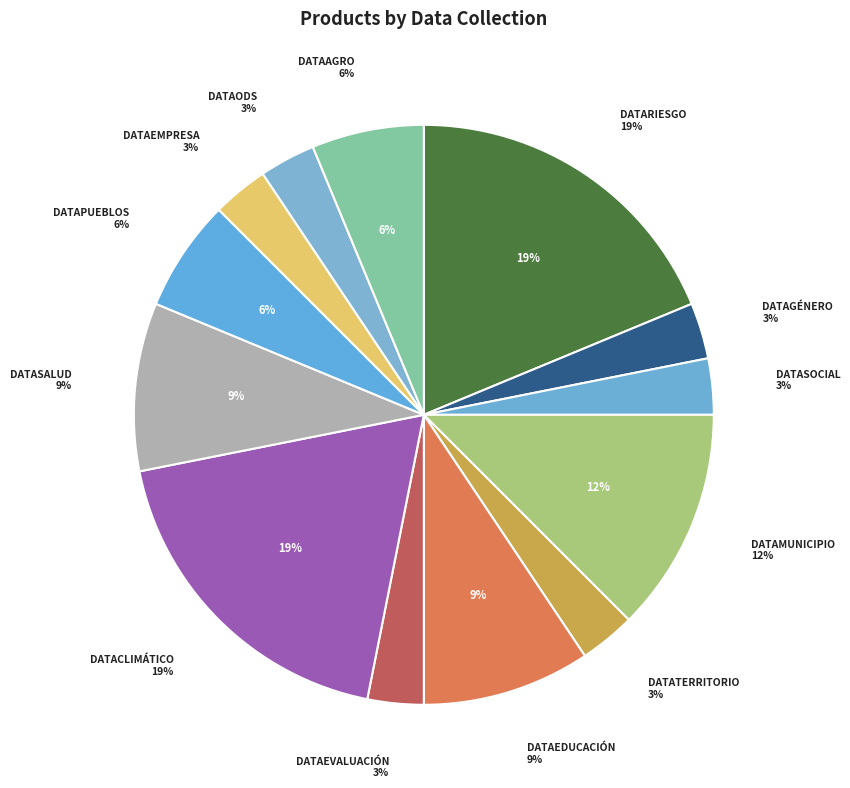

Is there a majority slice in this chart?

No